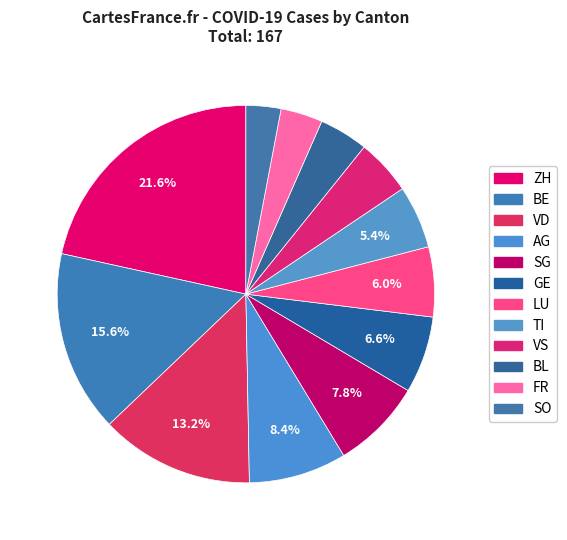

True or false: GE accounts for 19% of the total.

False